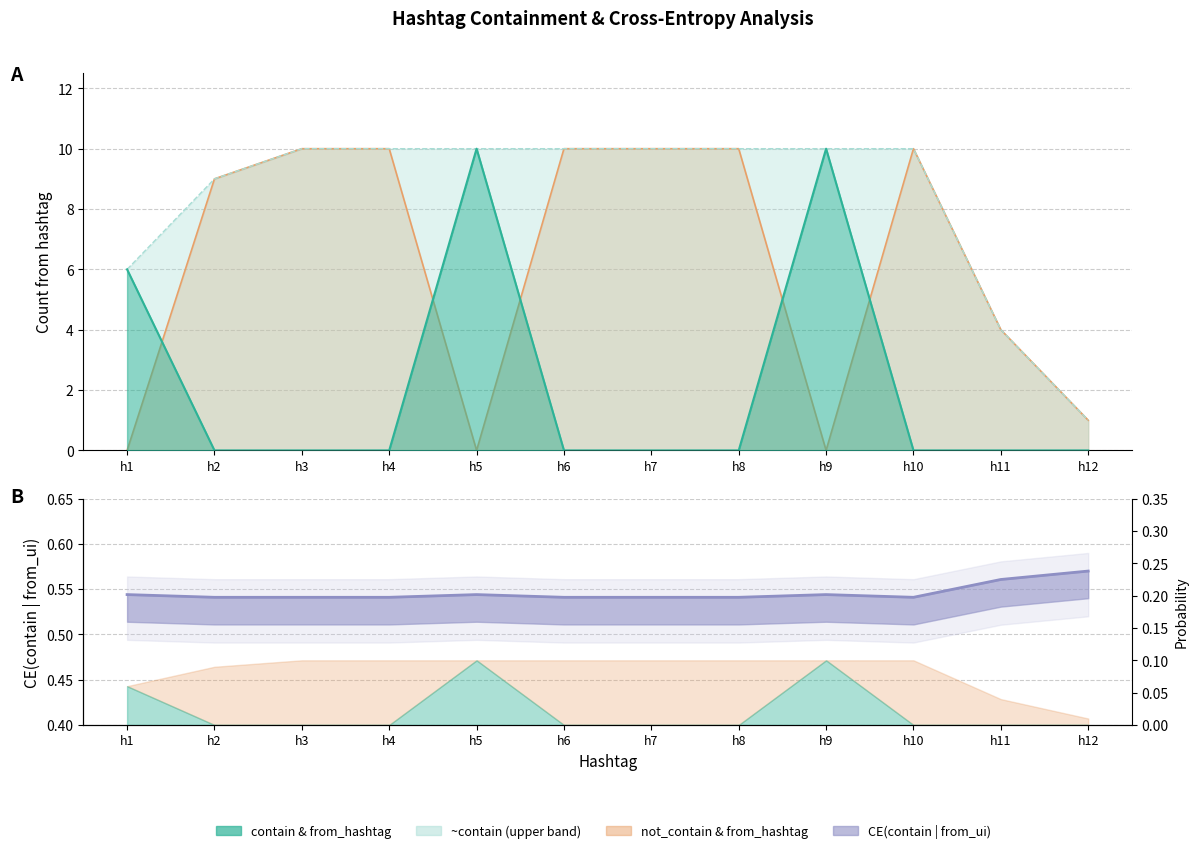

What is the maximum value shown in the chart?

10.0